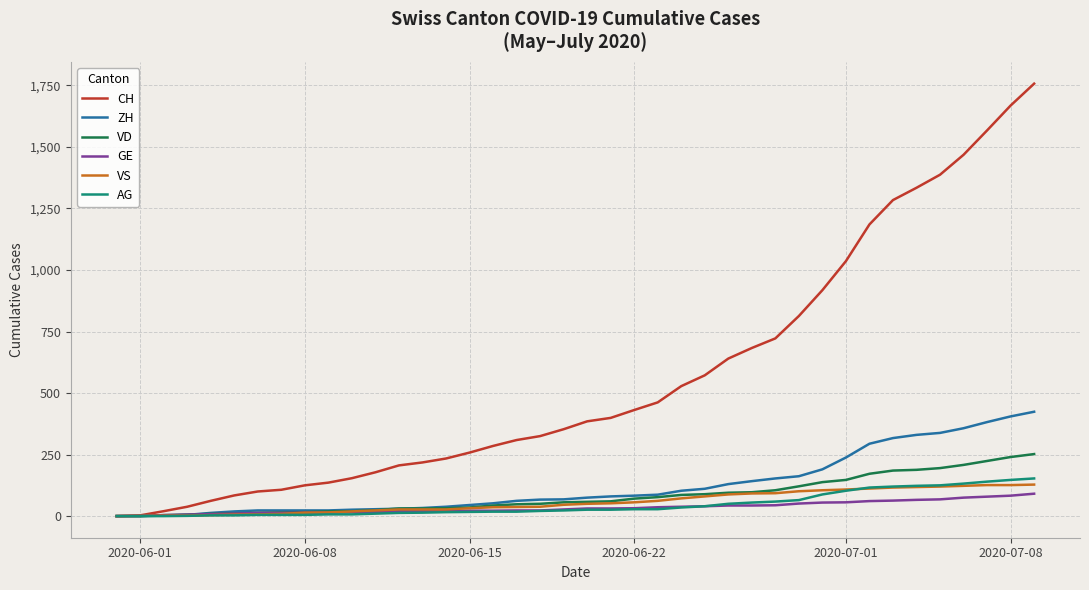

Which series has the widest spread of values?

CH